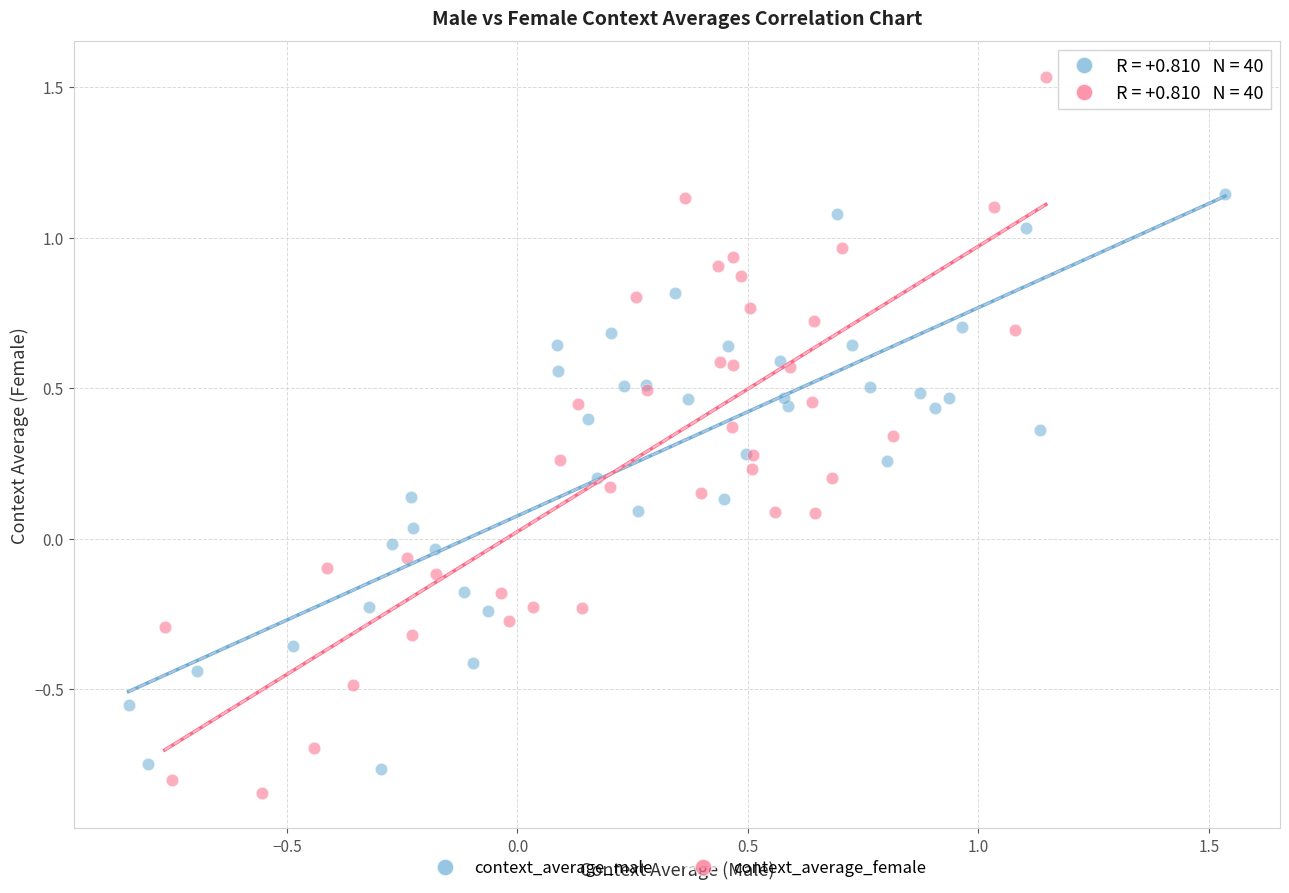

What are all the series names shown in the legend?

context_average_male, context_average_female